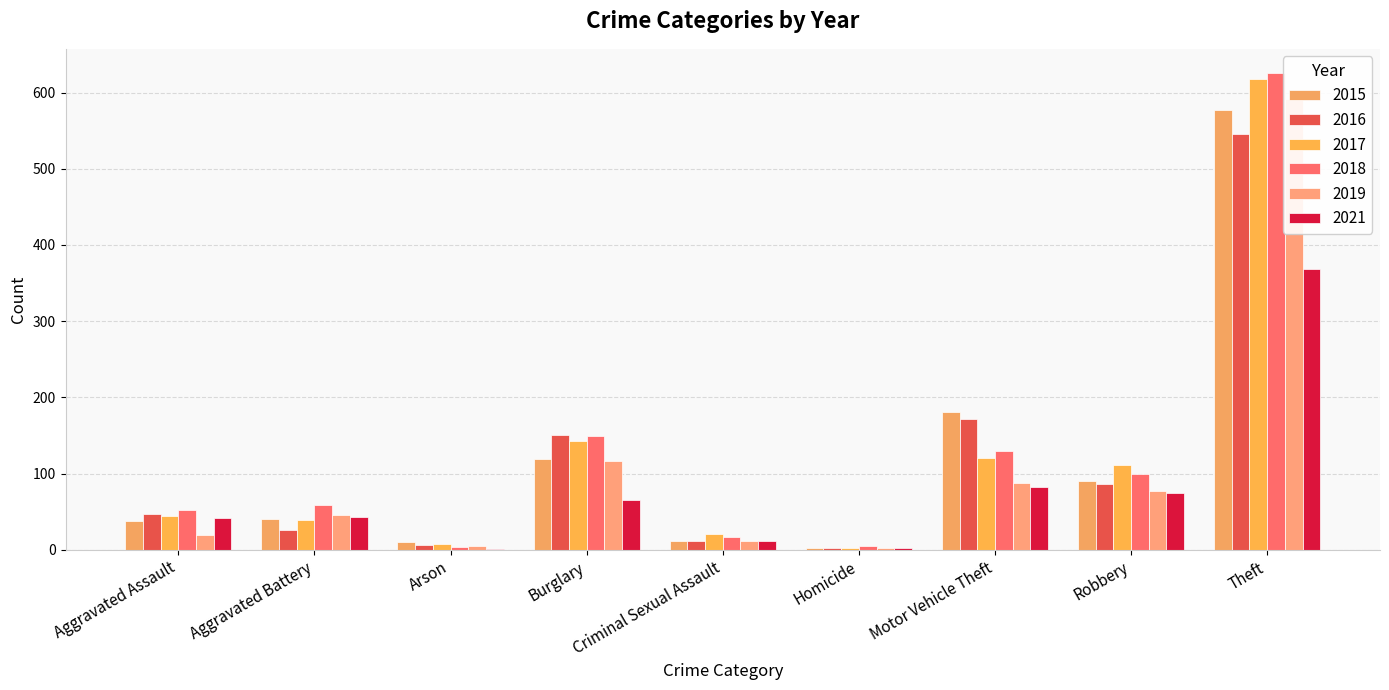

The 2019 series shows 2 at Homicide. True or false?

True